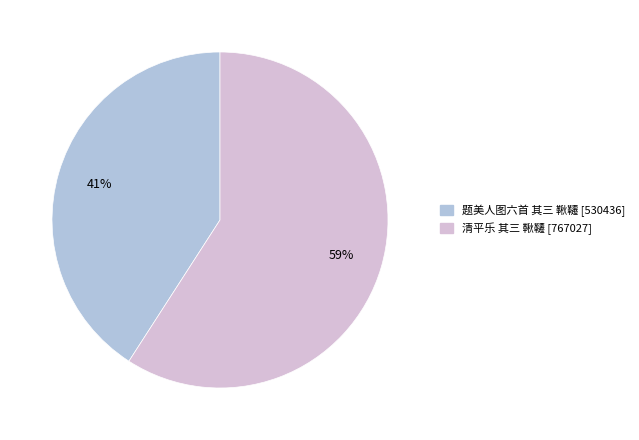

Count the number of slices in the pie.

2